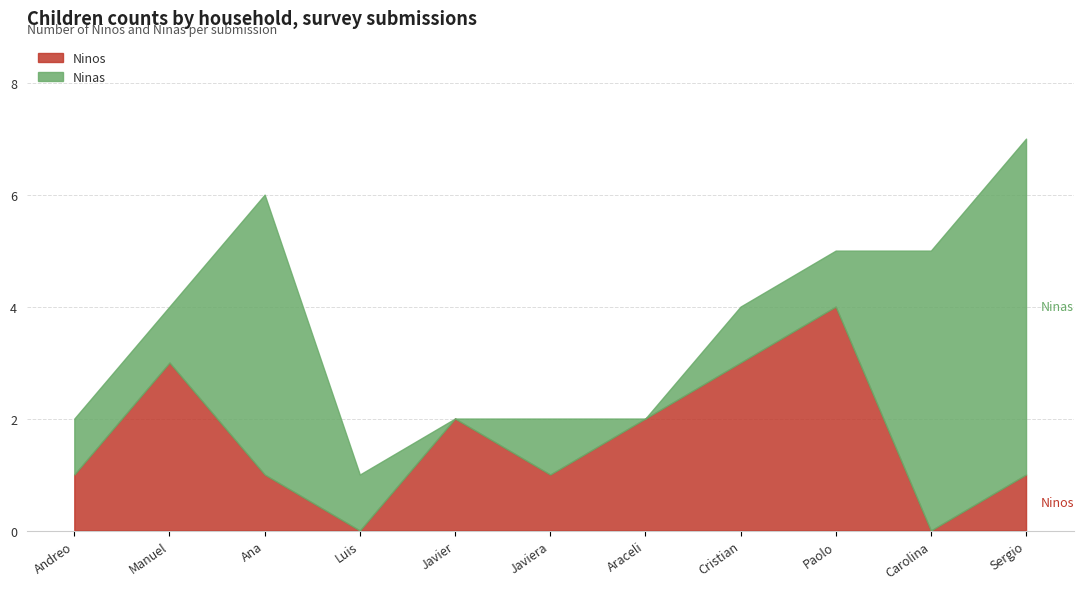

At which category is the sum across all series the highest?

Sergio